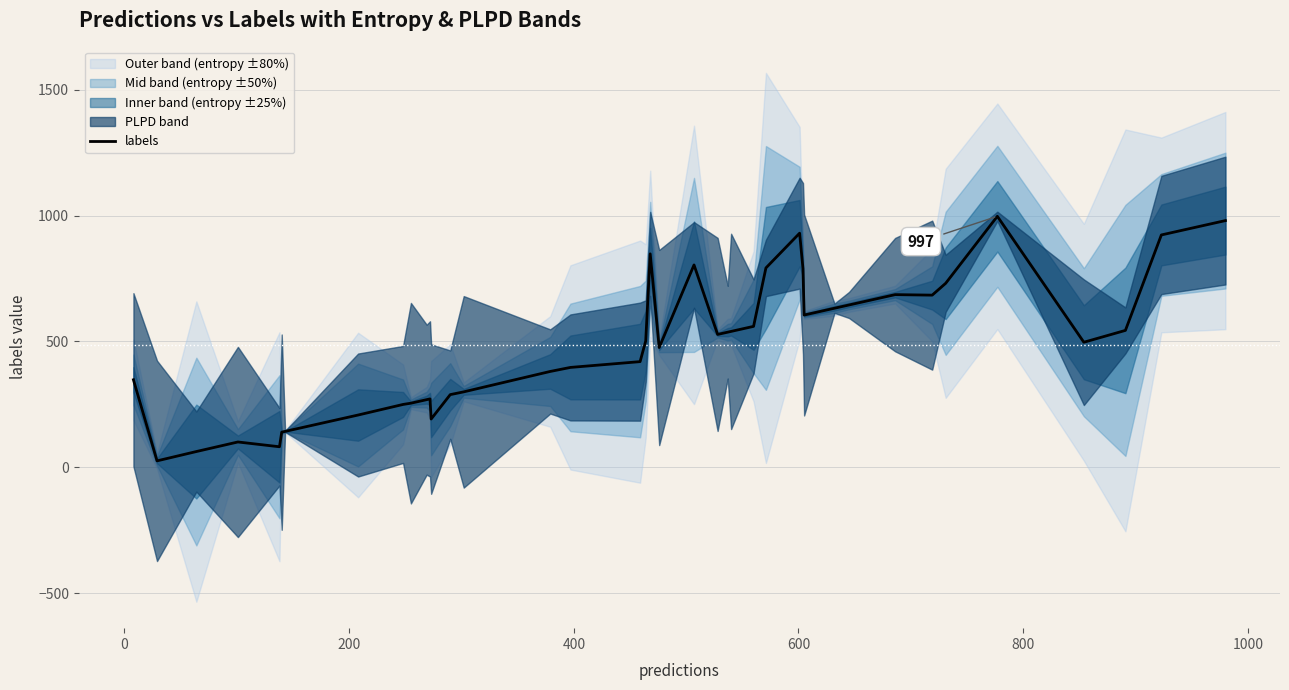

How many lines are shown in the chart?

1